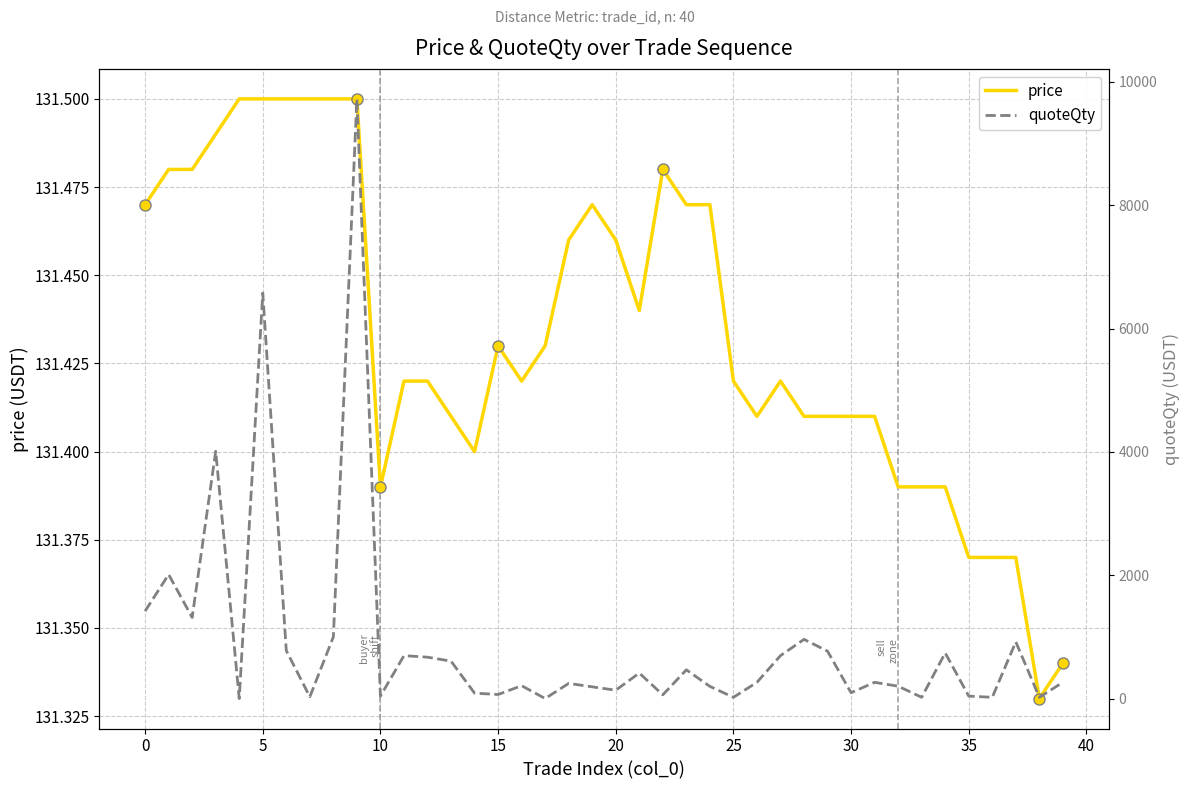

After their last crossing, which series has the higher values: price or quoteQty?

quoteQty